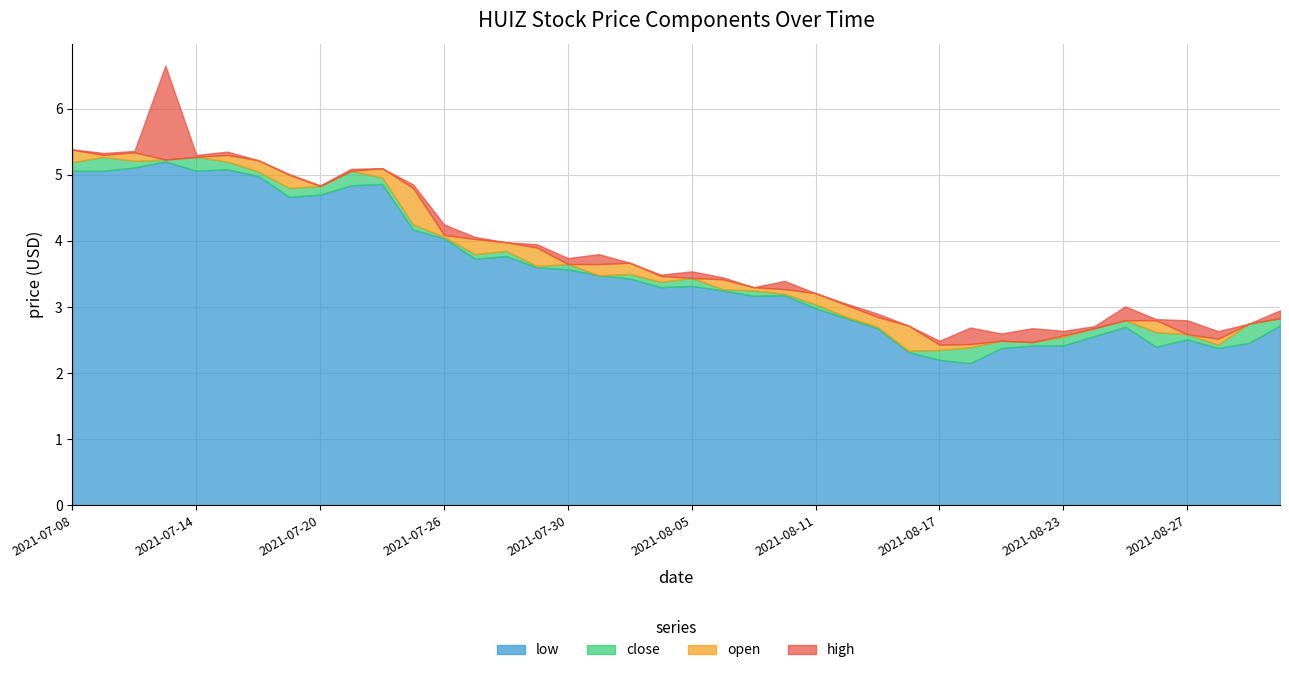

Which category has the highest value in the low series?

2021-07-13